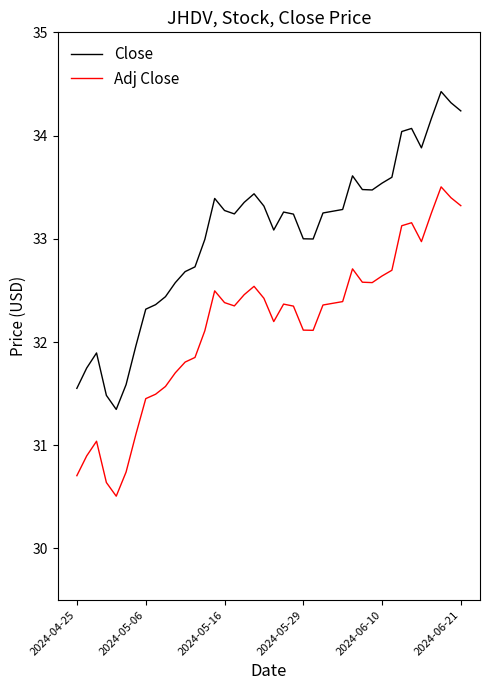

Which series has the widest spread of values?

Close